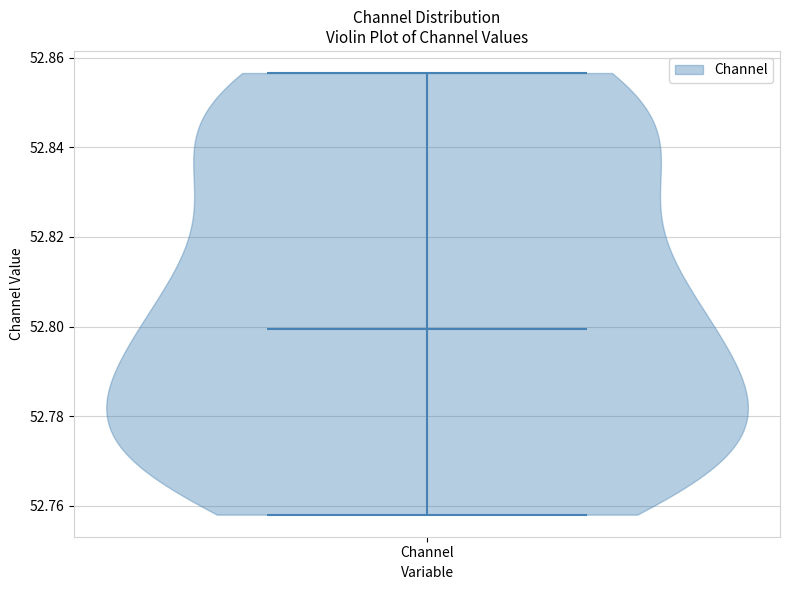

Read this violin plot against the y-axis: where its median line is, and the lowest and highest points the violin reaches. The values are not printed on the chart, so give them approximately, as read against the axis.

median line 52.800, lowest point 52.758, highest point 52.856